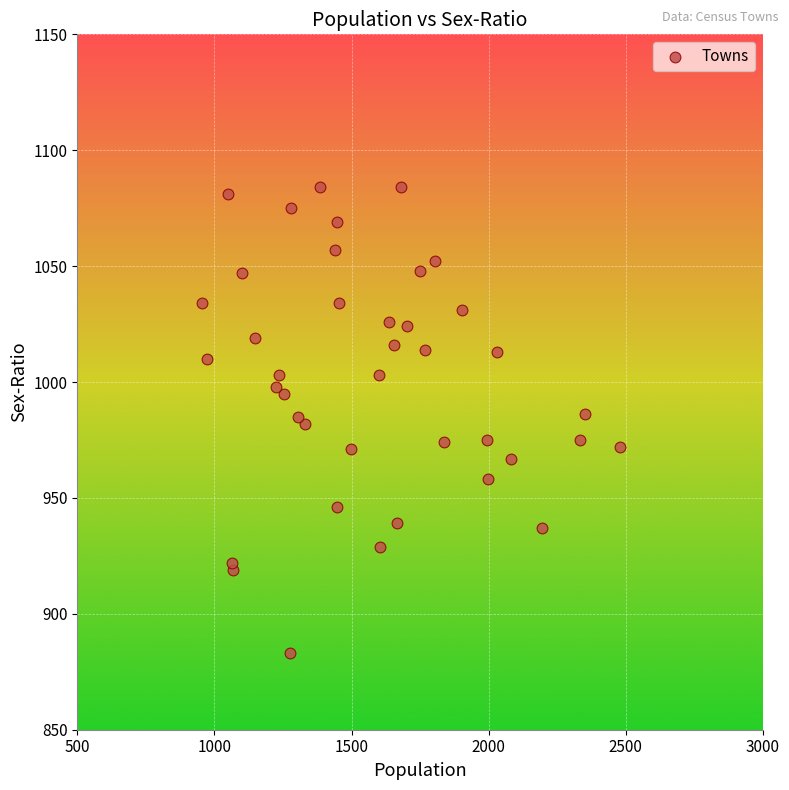

What is the range of X values (max minus min)?

1523